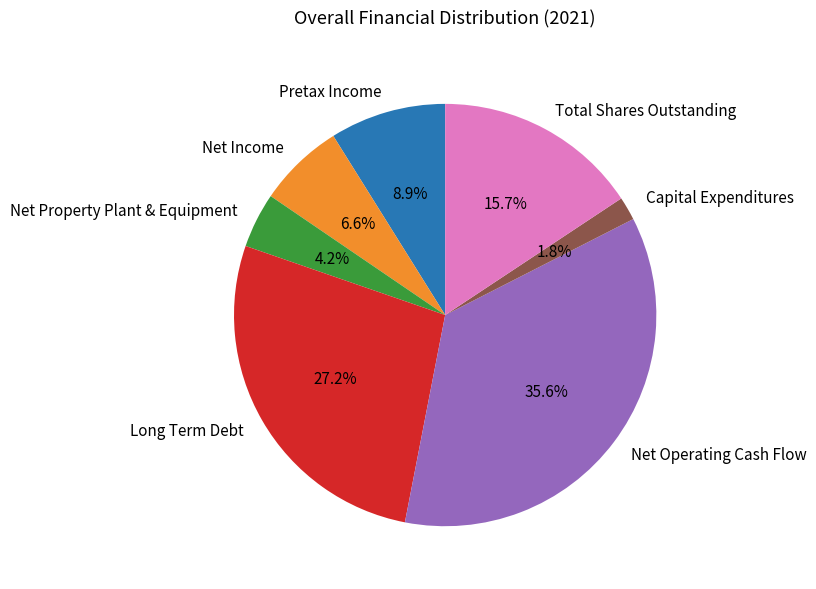

Combined, what portion of the pie is Net Operating Cash Flow and Net Income?

42.2%